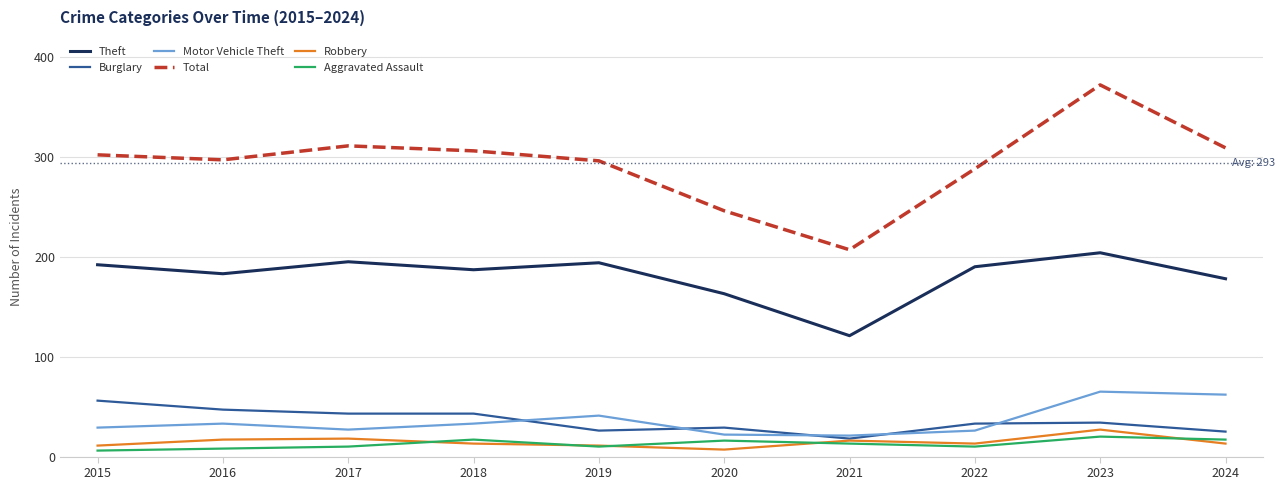

At 2020, list the series in order from smallest to largest.

Robbery, Aggravated Assault, Motor Vehicle Theft, Burglary, Theft, Total